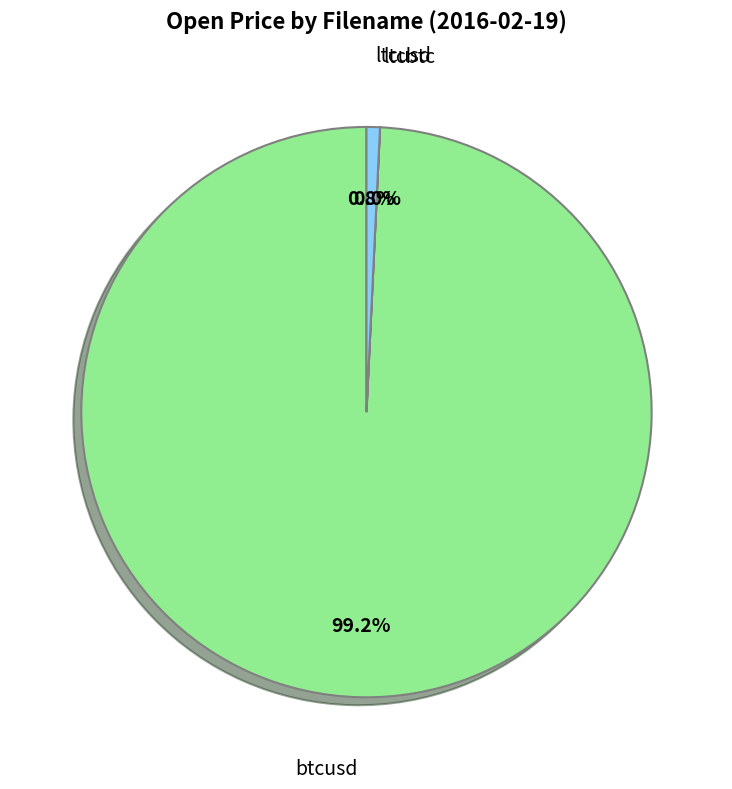

Does any single category account for the majority?

Yes